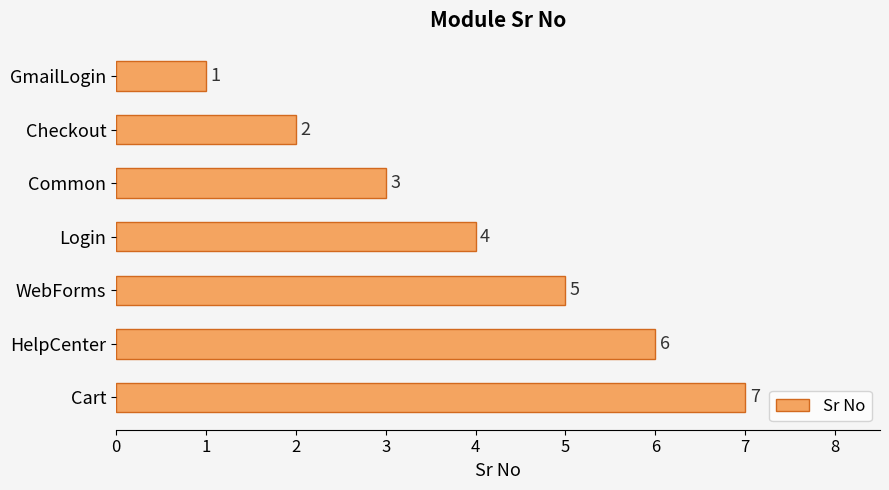

What is the difference between the second highest and second lowest values?

4